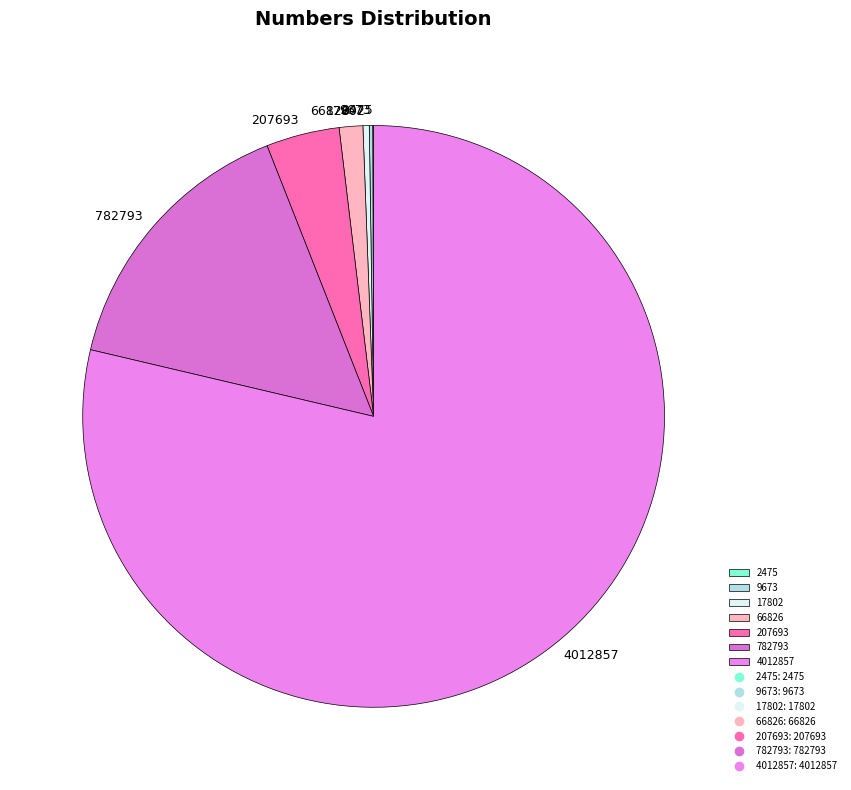

Is there any slice that represents more than half of the pie?

Yes